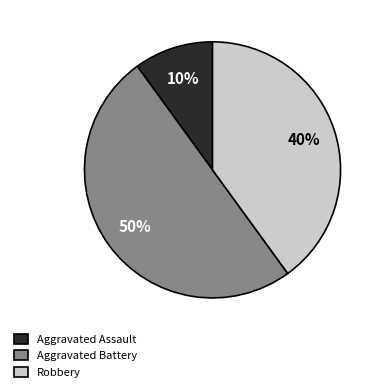

Which category has the biggest portion of the pie?

Aggravated Battery